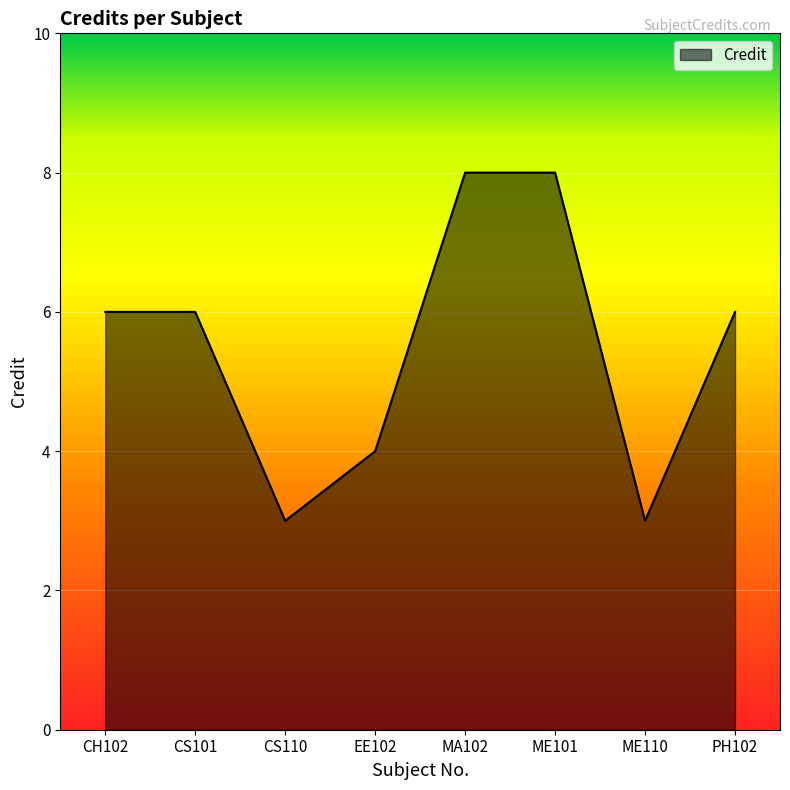

Where is the first local minimum?

CS110